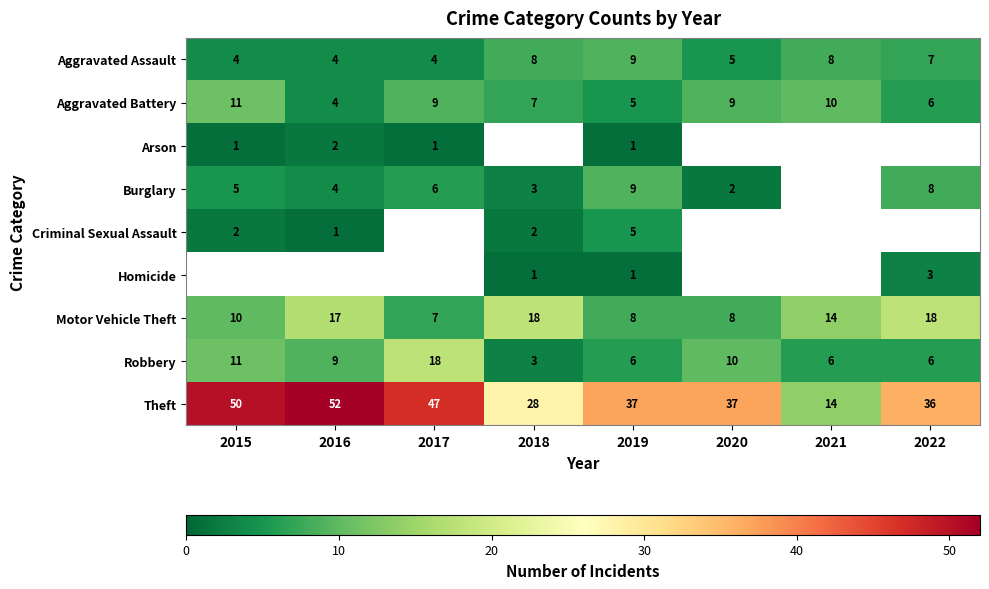

True or false: Robbery has a value of 13 at 2016.

False